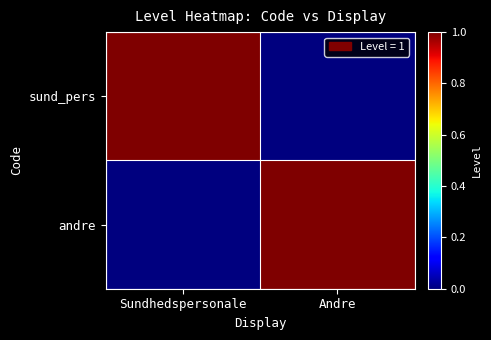

Between Andre and Sundhedspersonale, which is larger?

Sundhedspersonale